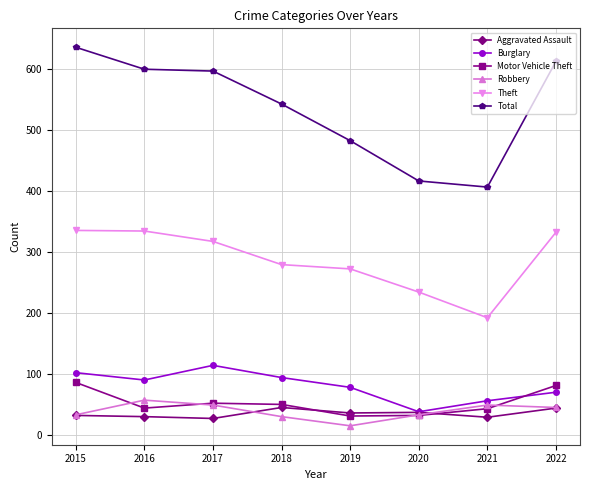

What is the difference between the maximum and second lowest values in the Robbery series?

27